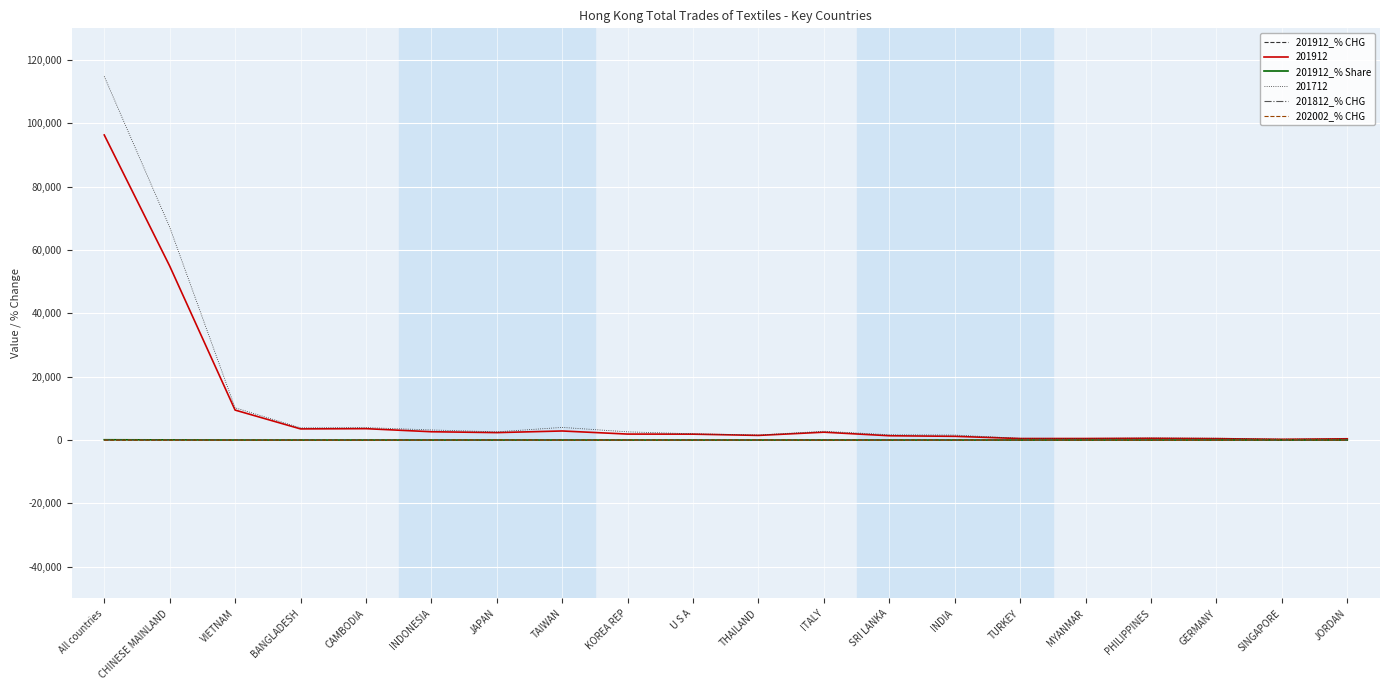

What is the greatest value displayed?

114828.7